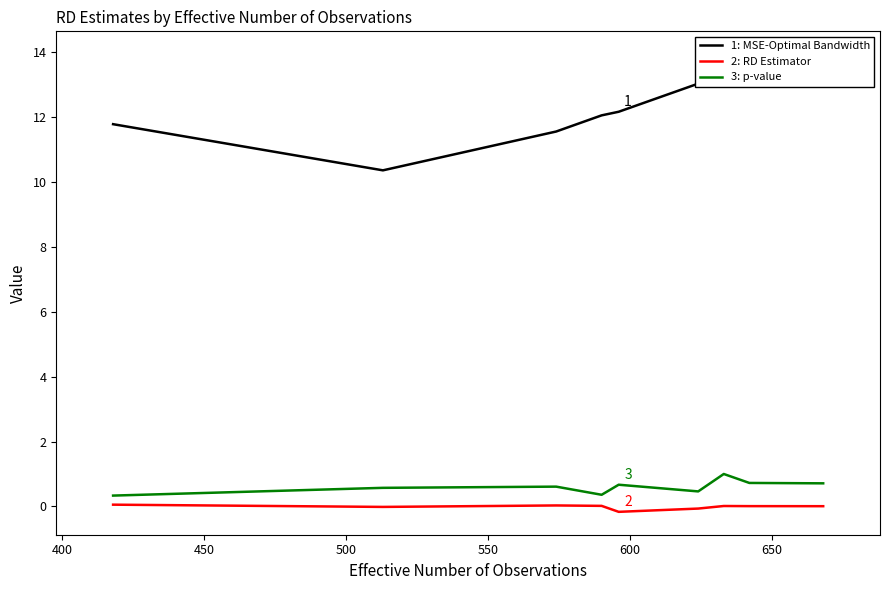

What is the value of the MSE-Optimal Bandwidth point at the 9th from the left?

13.9